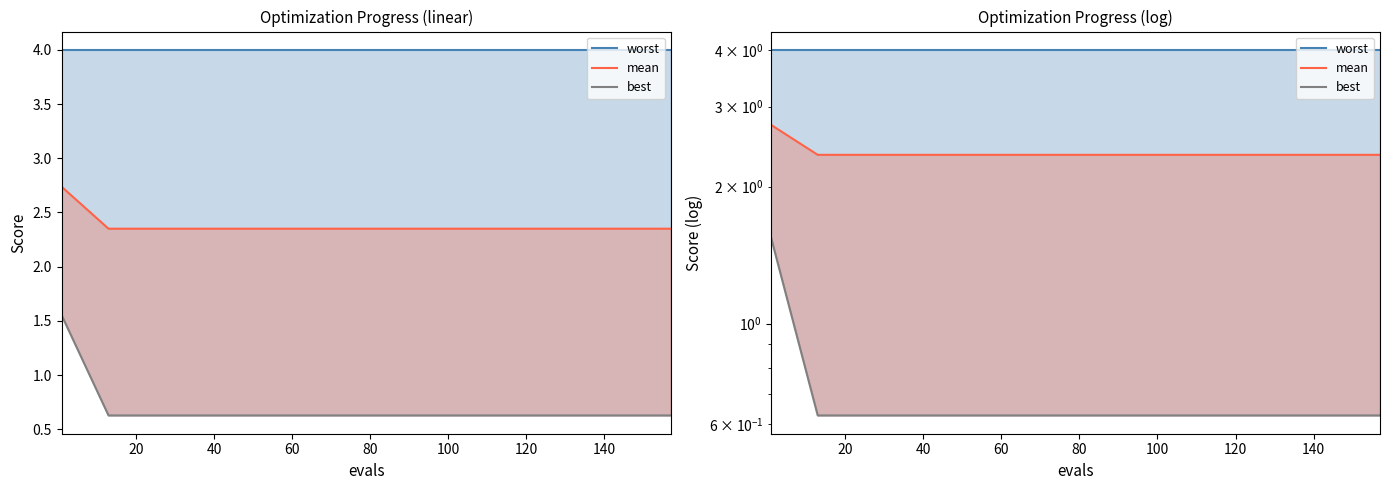

The value of best at 100 is 0.6. True or false?

True